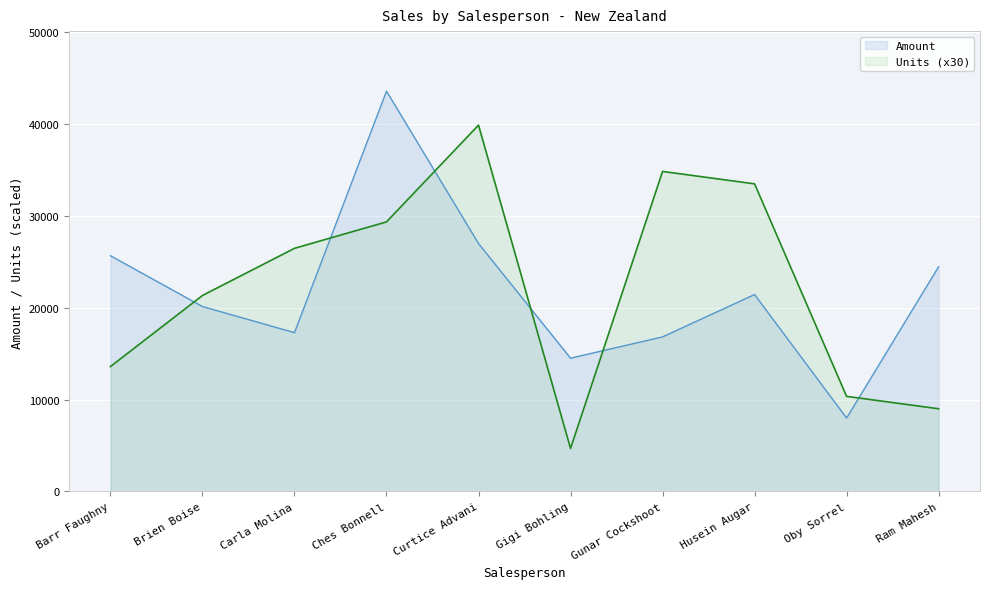

At which label does Units reach its peak?

Curtice Advani